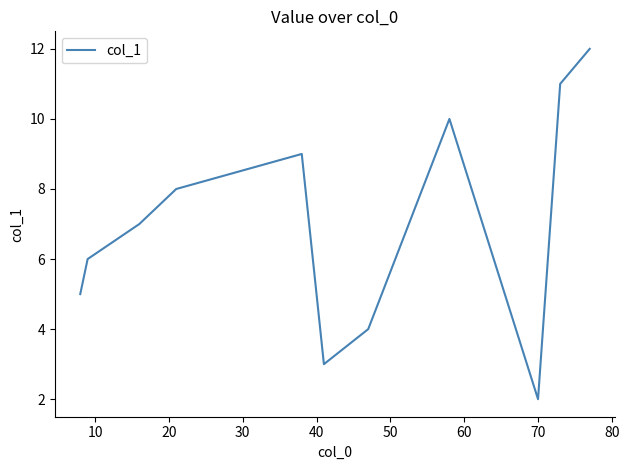

What is the maximum value shown in the chart?

12.0